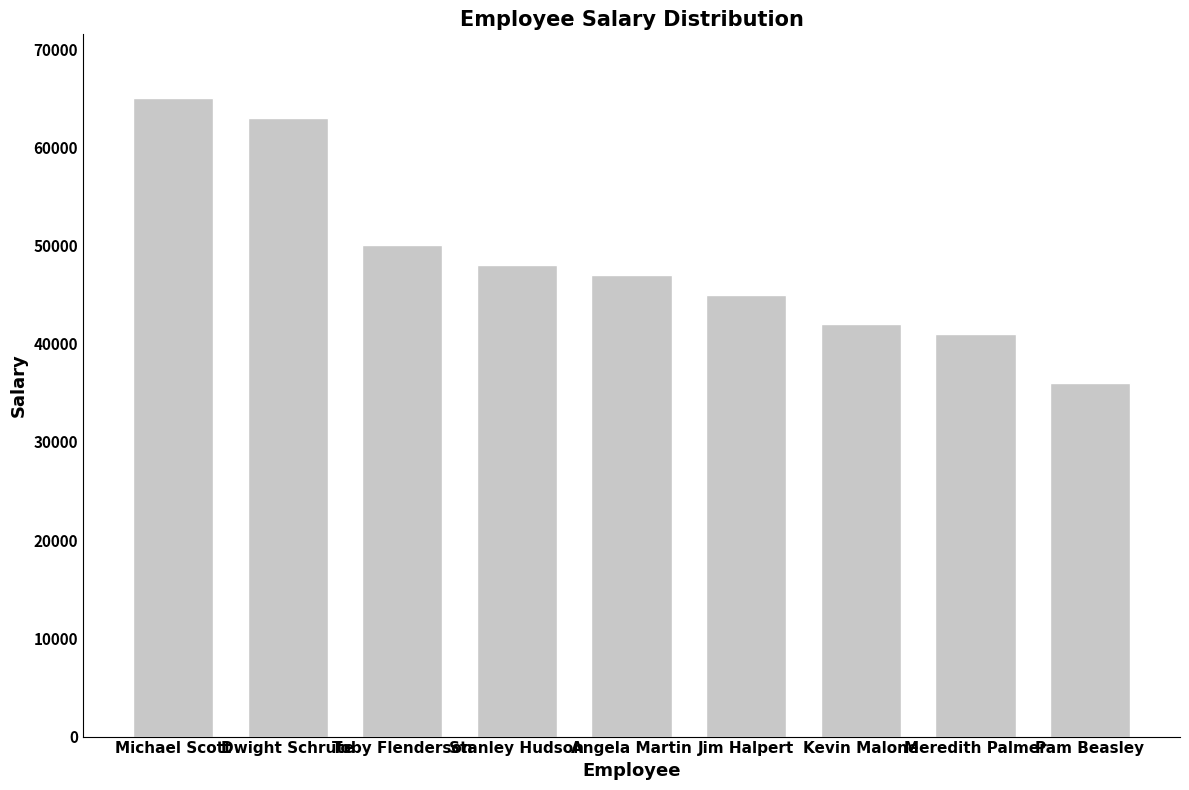

What position from the right is Jim Halpert?

4